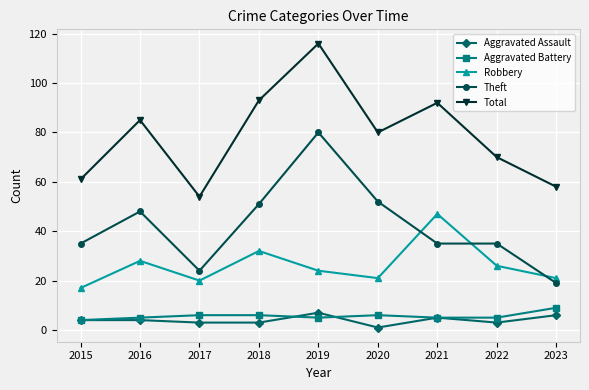

How many values in the Total series are below 80?

4